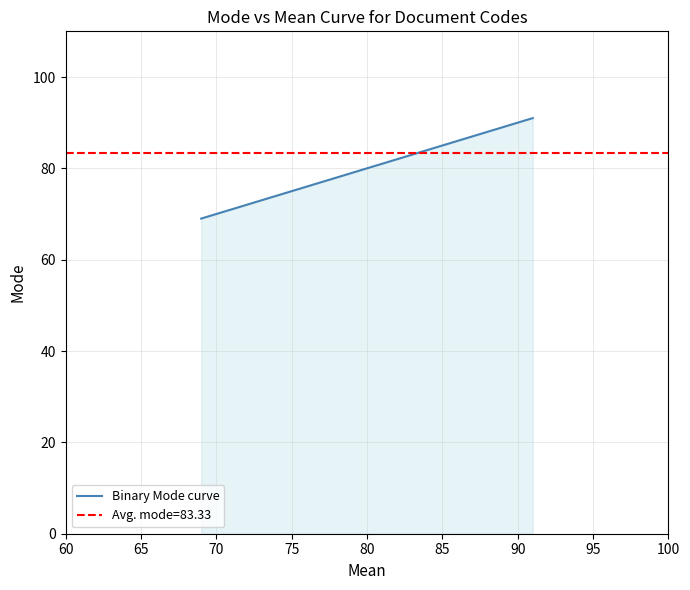

What is the value of the 3rd point from the left?

91